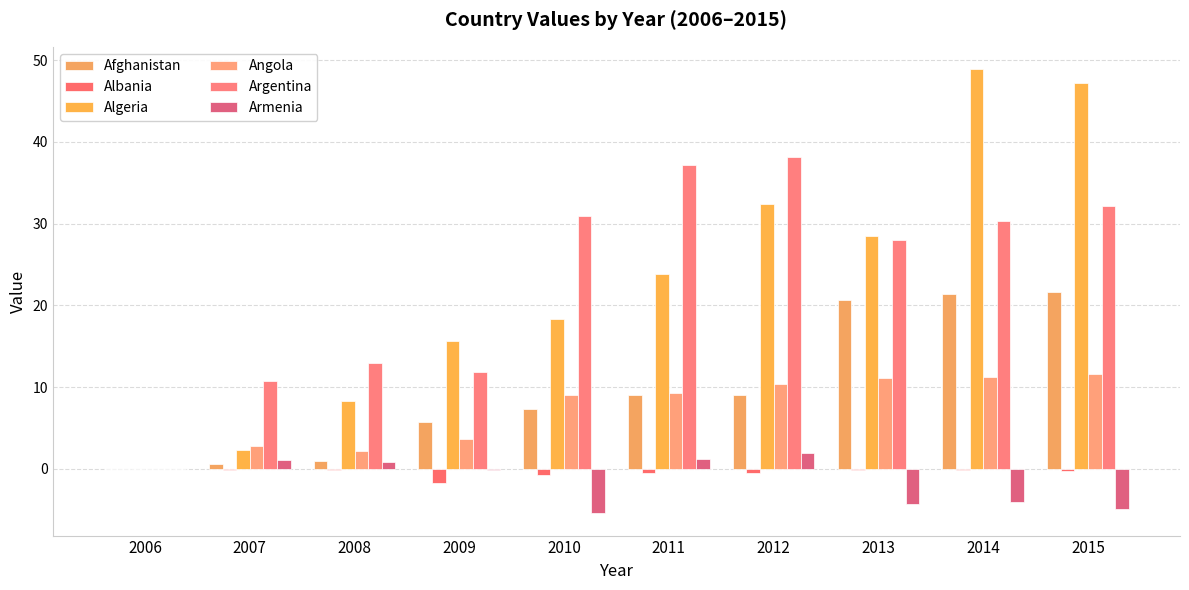

Are the bars horizontal?

No